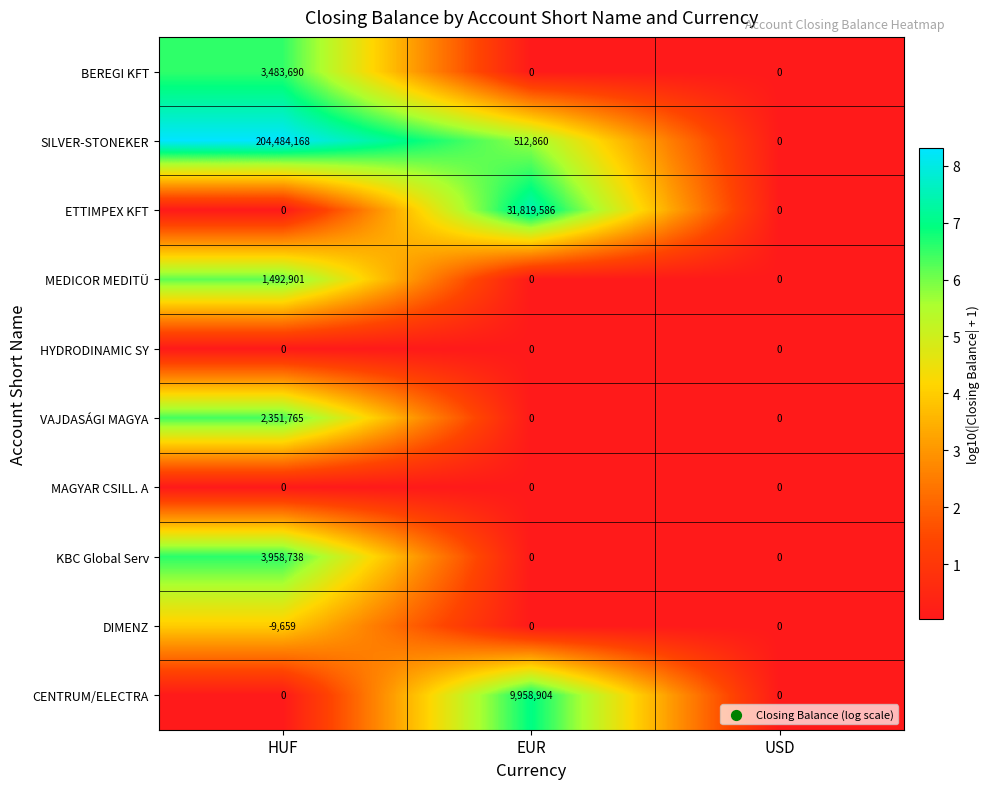

What is the minimum value shown in the chart?

-9659